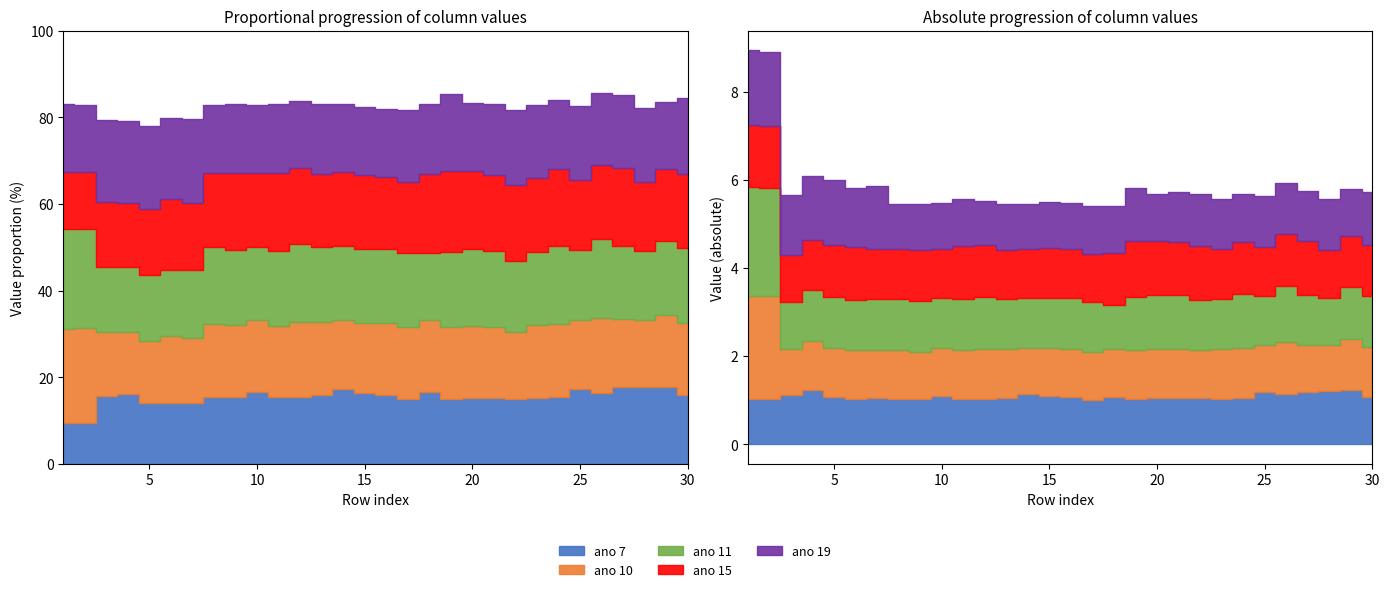

How many interior local valleys does the ano 10 series have?

8